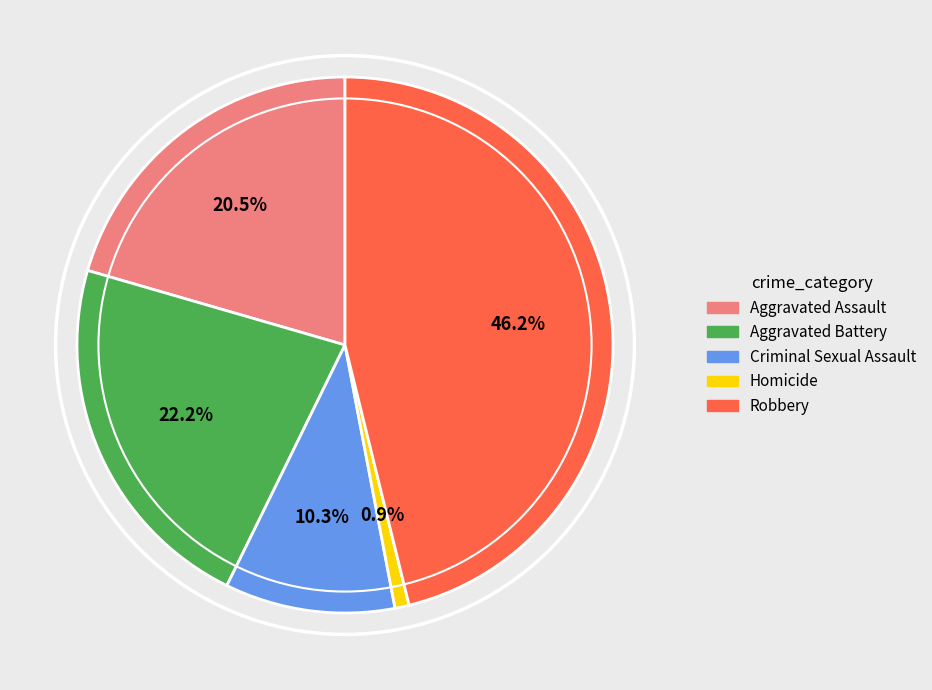

Approximately how many times larger is the value at Aggravated Assault compared to Robbery?

0.4